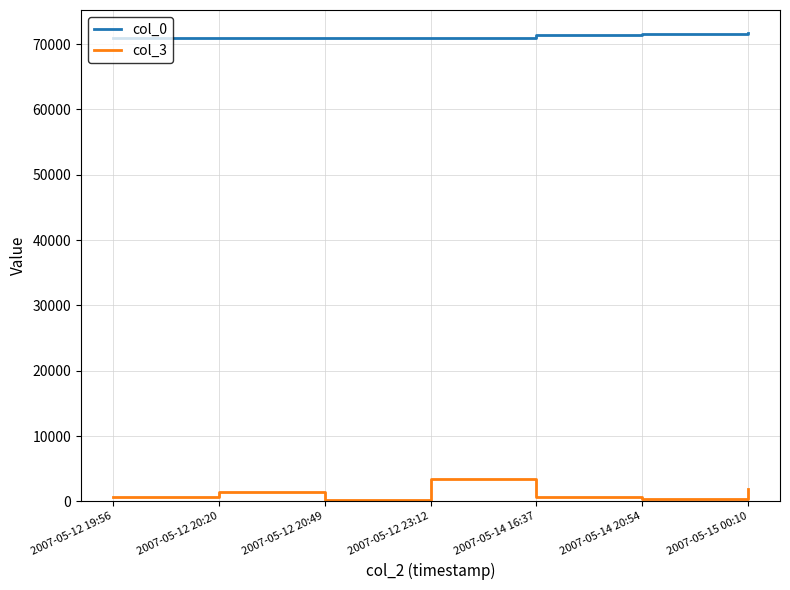

Is this an area chart (filled region under the line)?

No